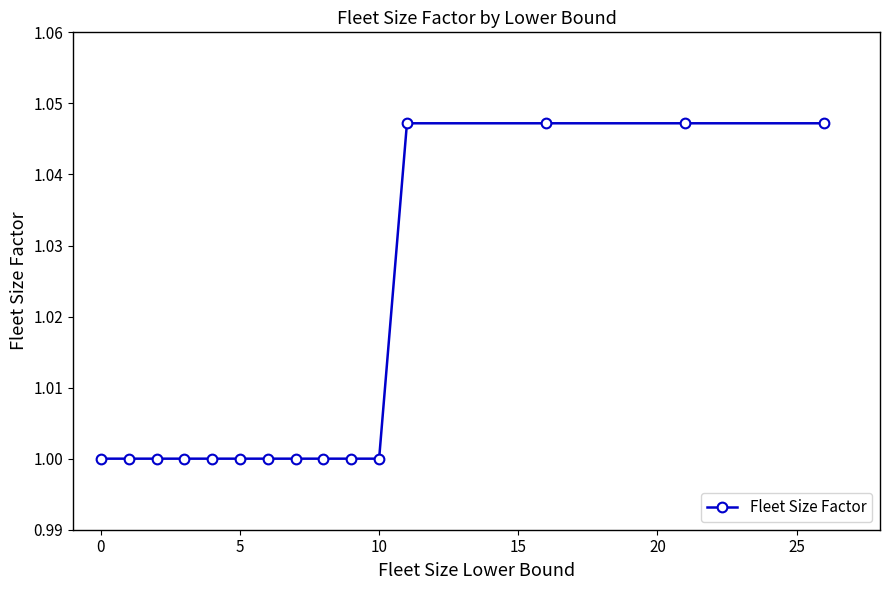

How many lines are shown in the chart?

1